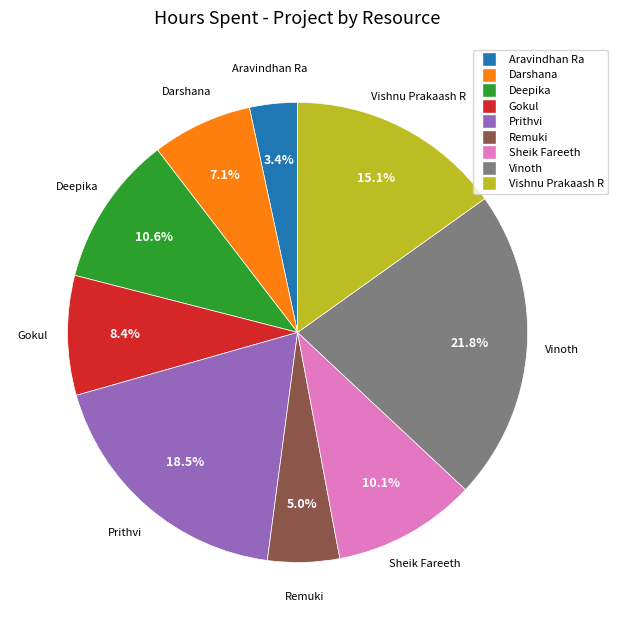

How much of the chart is everything except Darshana?

92.9%